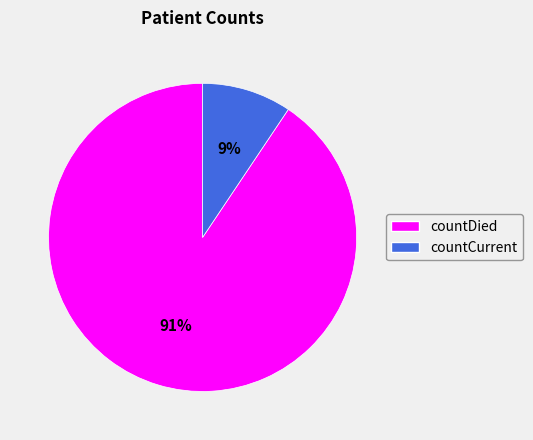

To the nearest percent, what percentage of the pie is countCurrent?

9%